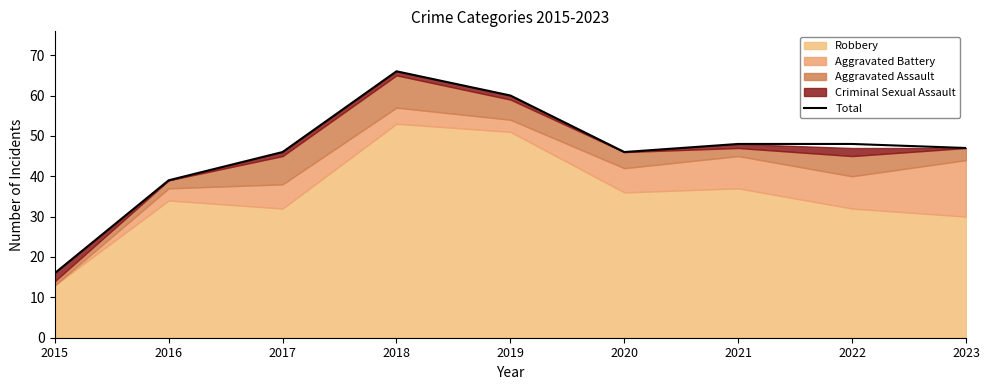

List the labels in order of value, smallest first.

2015, 2016, 2017, 2020, 2023, 2021, 2022, 2019, 2018